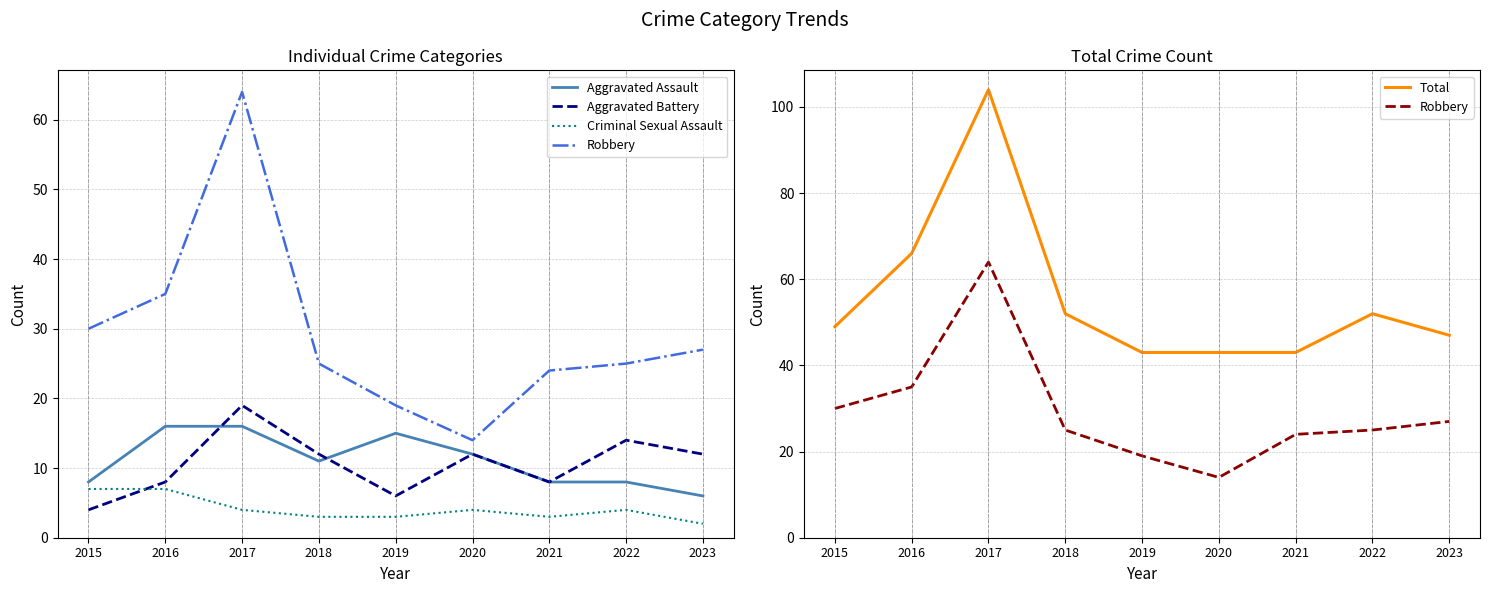

Count the number of categories in the chart.

9